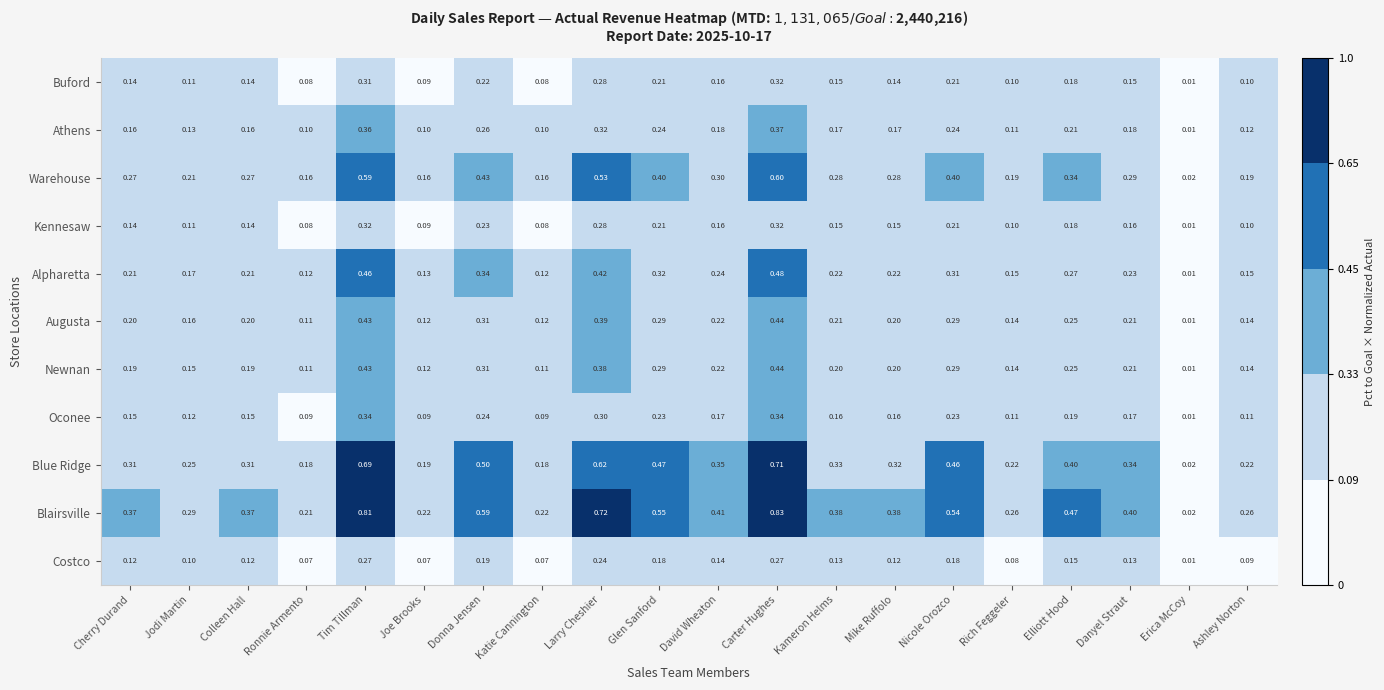

At which category is the sum across all series the highest?

Carter Hughes